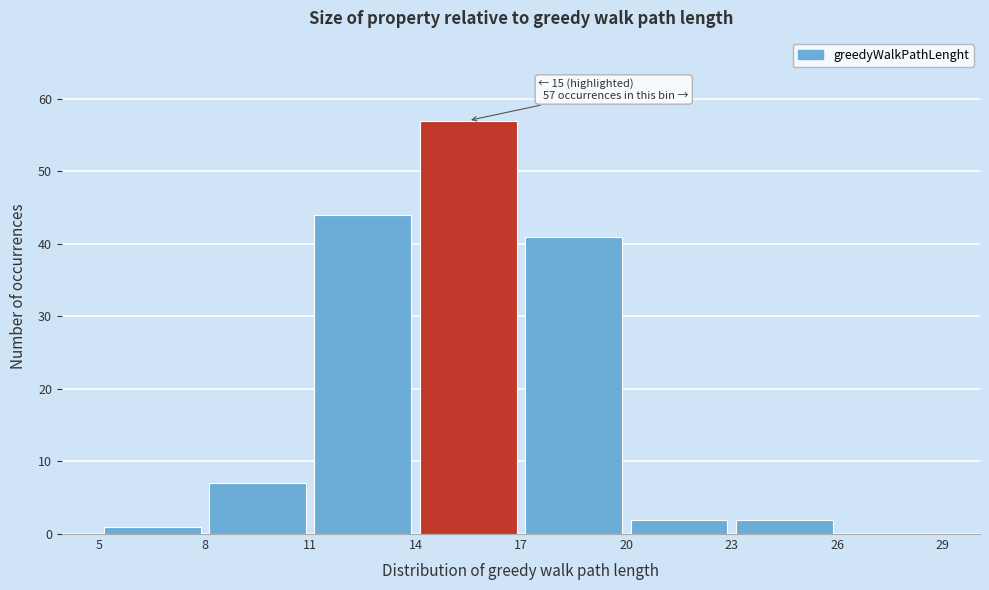

Which range on the x-axis has the tallest bar?

14 to 17